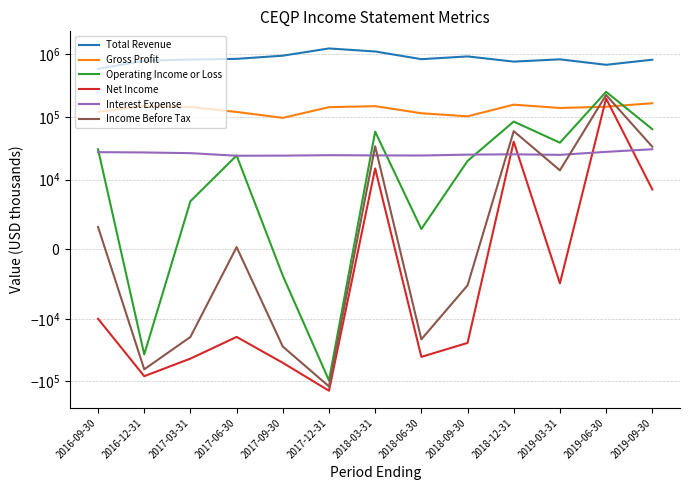

Reading left to right, transcribe all the data shown in this chart.

Total Revenue: 587600	795000	828100	850300	955600	1246900	1115000	840500	930200	768400	835200	683400	823600
Gross Profit: 120900	150000	144600	120700	97100	143800	149200	115100	102700	157700	139600	146200	166200
Operating Income or Loss: 30500	-37100	6900	24300	-3800	-96700	58400	2900	19900	84700	38900	253000	64100
Net Income: -10000	-82600	-43300	-19500	-50500	-141100	15100	-40600	-24300	40500	-4900	198200	8600
Interest Expense: 27500	27200	26500	24100	24200	24600	24400	24300	25100	25400	24900	27800	30600
Income Before Tax: 3200	-64200	-19500	300	-27800	-120400	34100	-21300	-5200	59500	14100	225300	33600